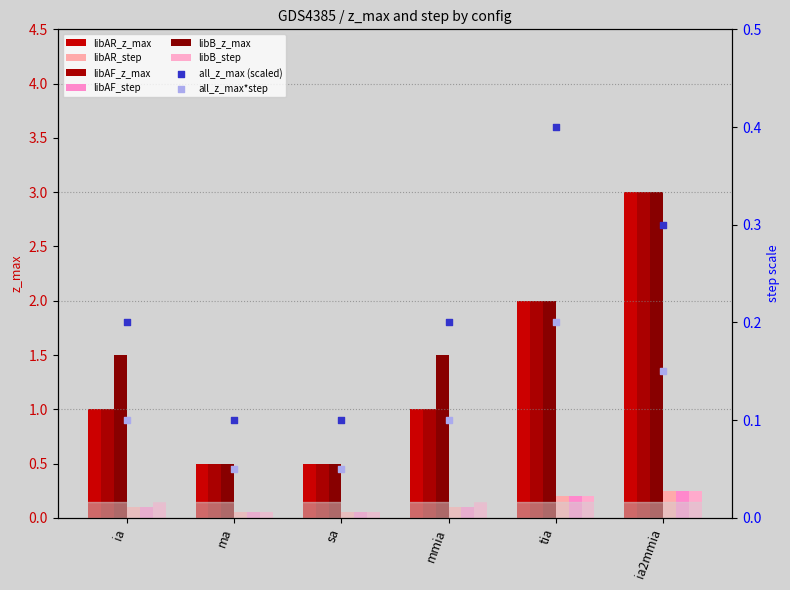

At which category is the sum across all series the highest?

ia2mmia